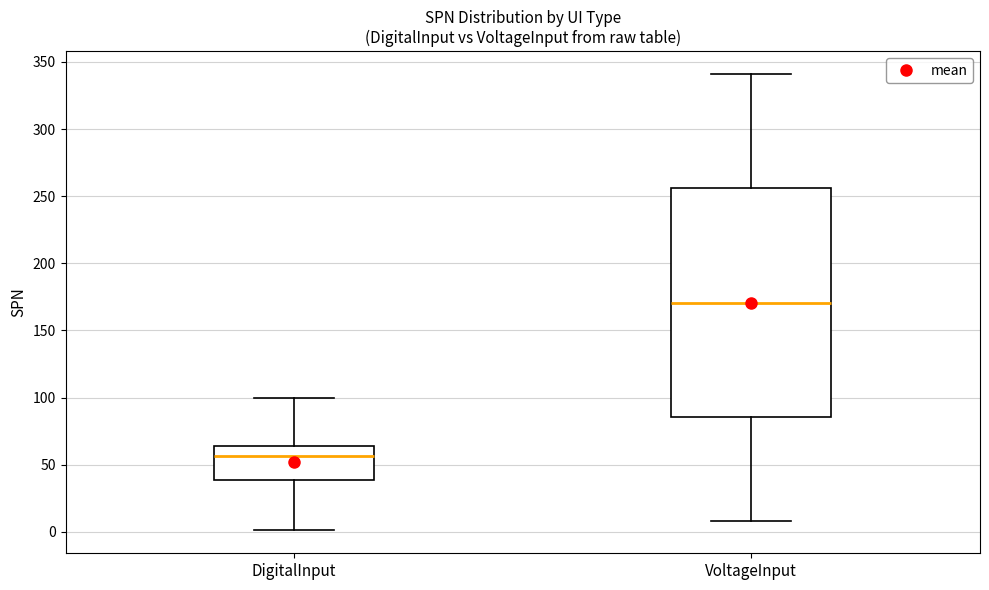

Comparing the boxes themselves (not the whiskers), which one is the tallest?

VoltageInput